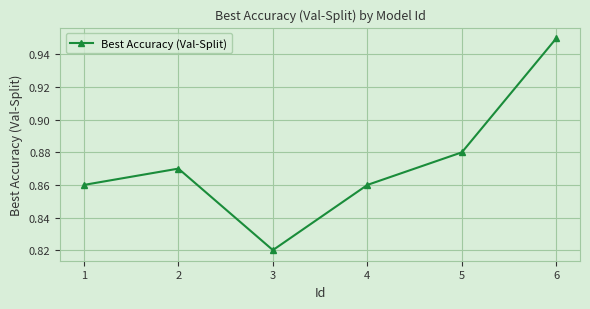

True or false: the data has more than 2 interior local peaks.

False